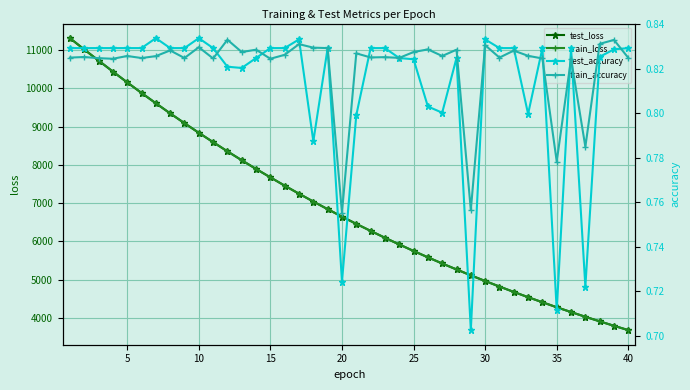

What is the maximum value for test_loss?

11309.6